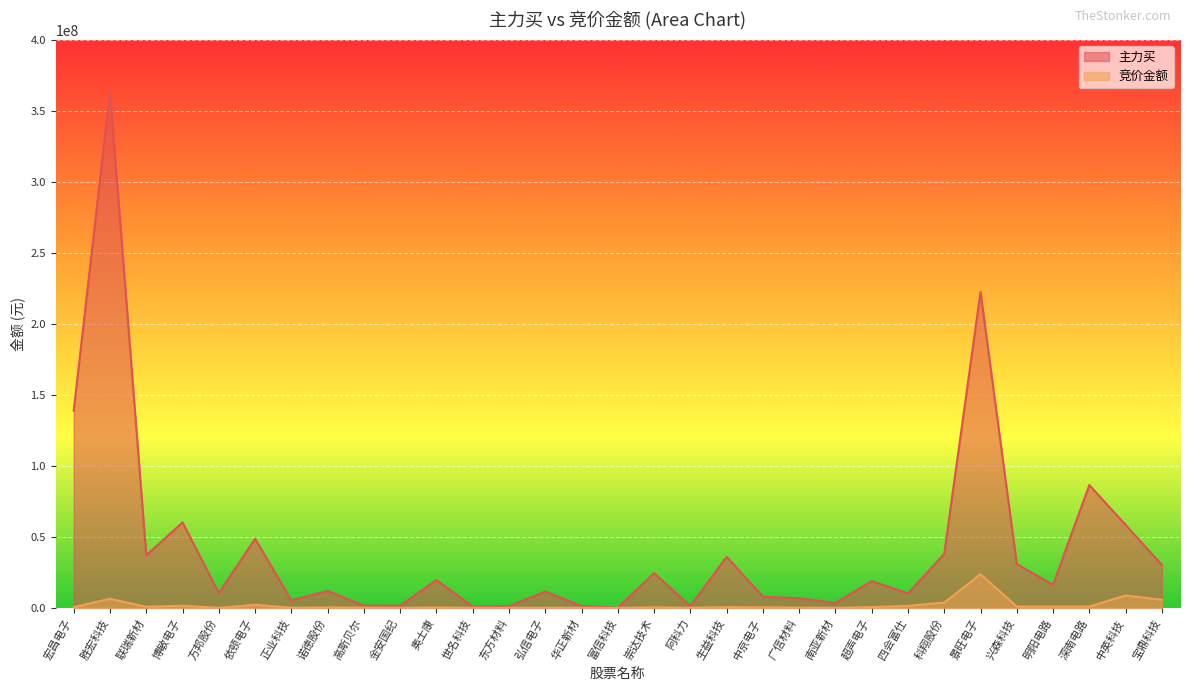

Reading left to right, what are all the values shown in this chart?

主力买: 139042440	363971514	36992786	60252067	10356373	48707144	5312550	11874187	1539141	1511679	19632656	892453	1183173	11495610	1323655	0	24514272	1193051	35939240	7855002	6734608	3441615	18823846	10144967	38041505	222759458	30831000	16251956	86575691	58474987	30289575
竞价金额: 524856	6361080	756995	1484665	0	2152460	125240	291408	172080	31460	281680	29943	15778	65604	51040	0	315950	114725	459006	363780	207900	0	528640	1382880	3677694	23761747	930600	846880	931500	8730000	5671360